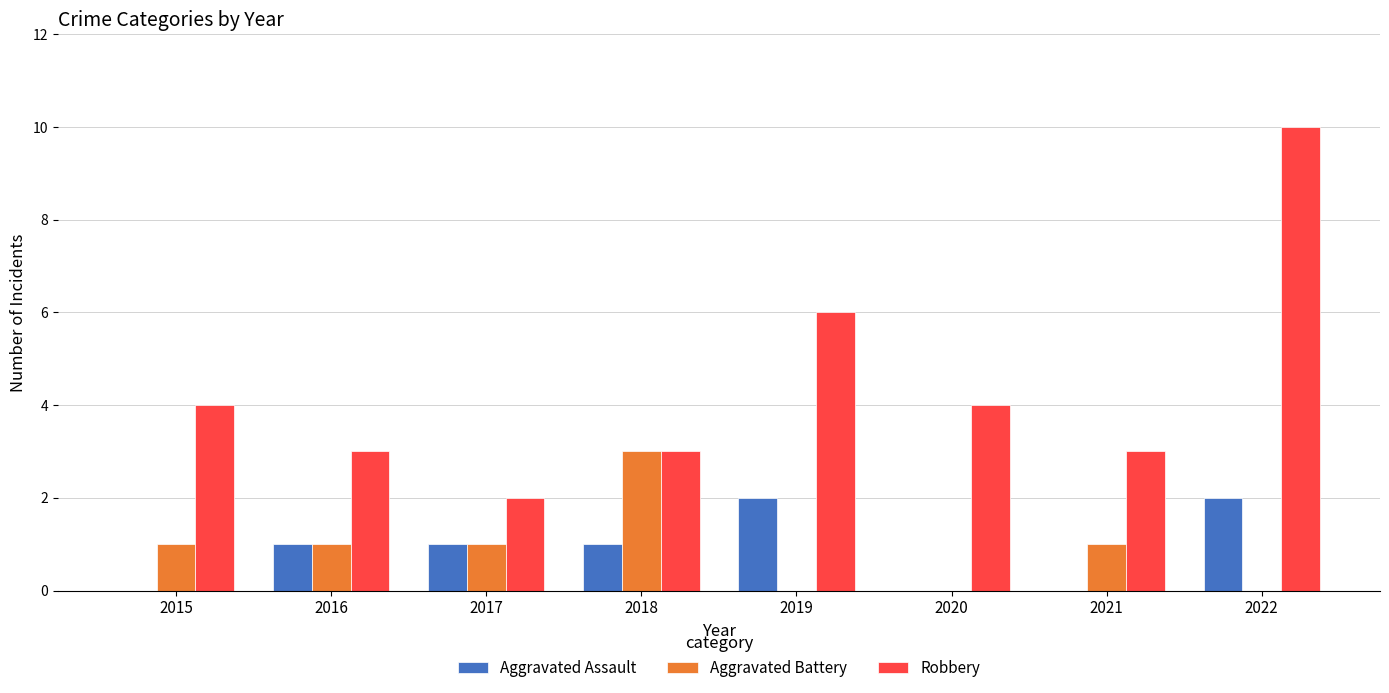

What is the sum of the Robbery values at 2018 and 2022?

13